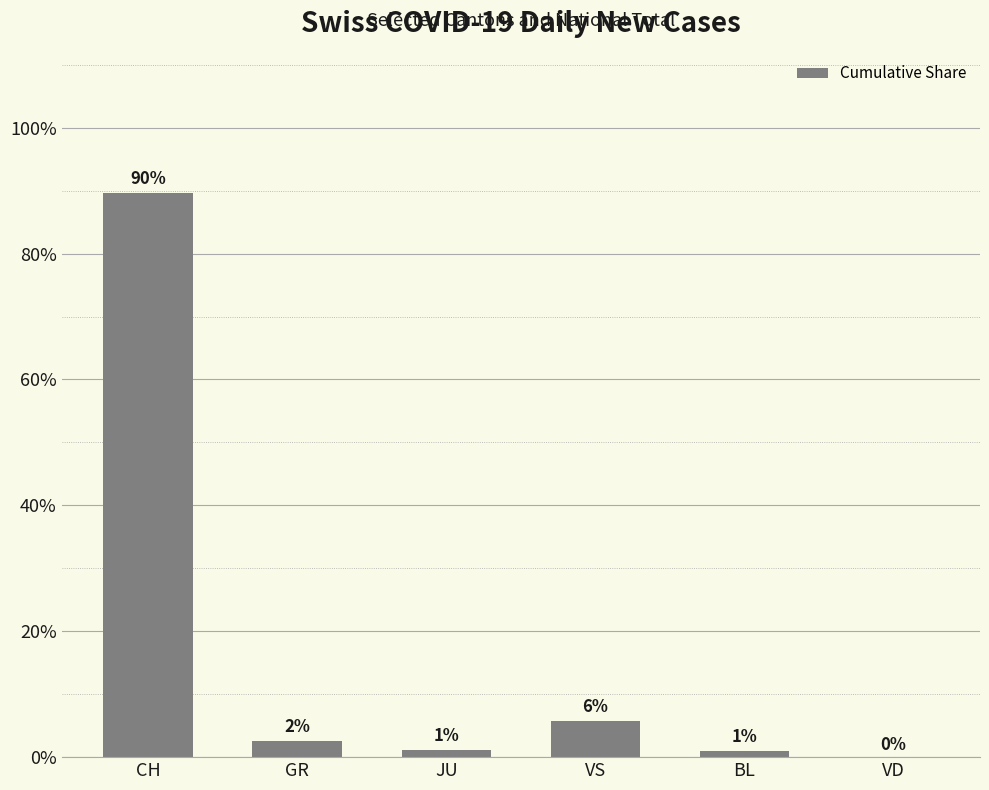

What is the sum of all values?

100.0